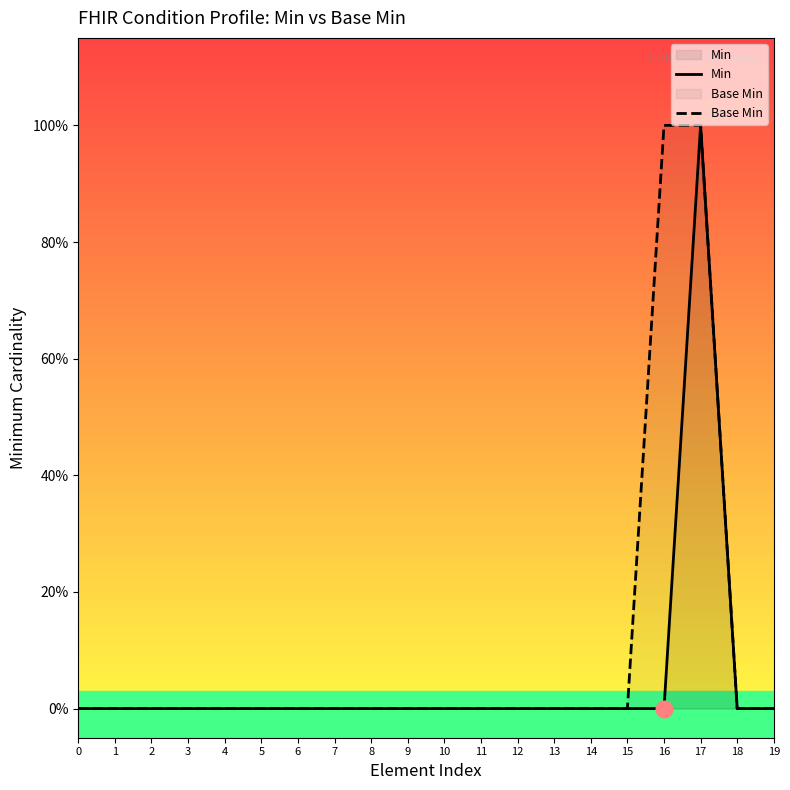

Reading right to left, list all the values displayed in this chart.

Min: 0	0	1	0	0	0	0	0	0	0	0	0	0	0	0	0	0	0	0	0
Base Min: 0	0	1	1	0	0	0	0	0	0	0	0	0	0	0	0	0	0	0	0